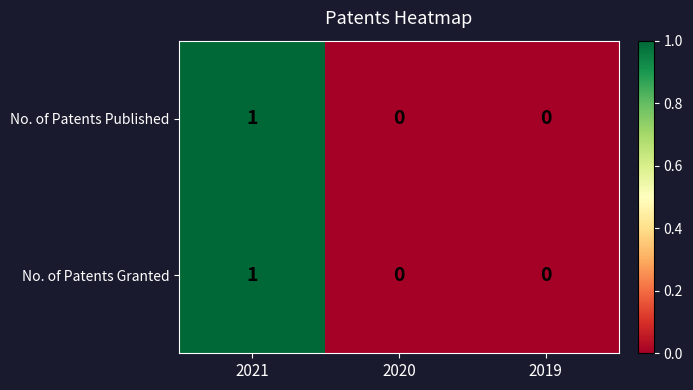

At which category is the sum across all series the highest?

2021